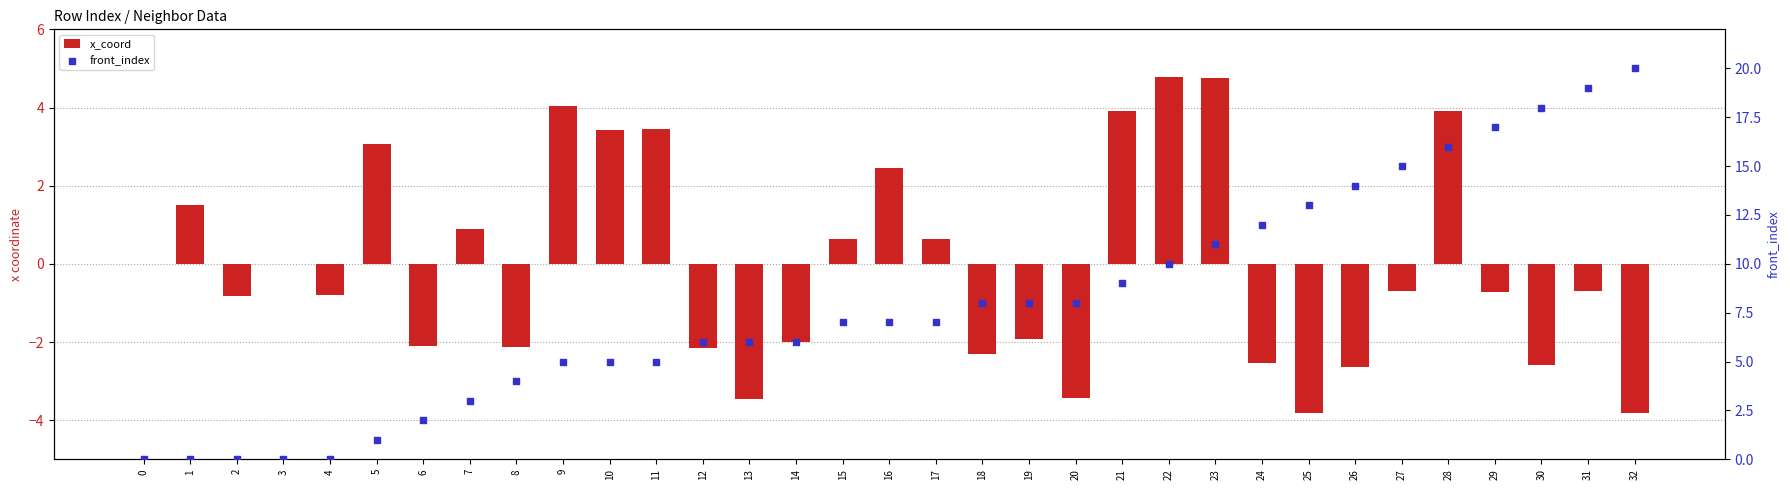

What are all the series names shown in the legend?

x_coord, front_index